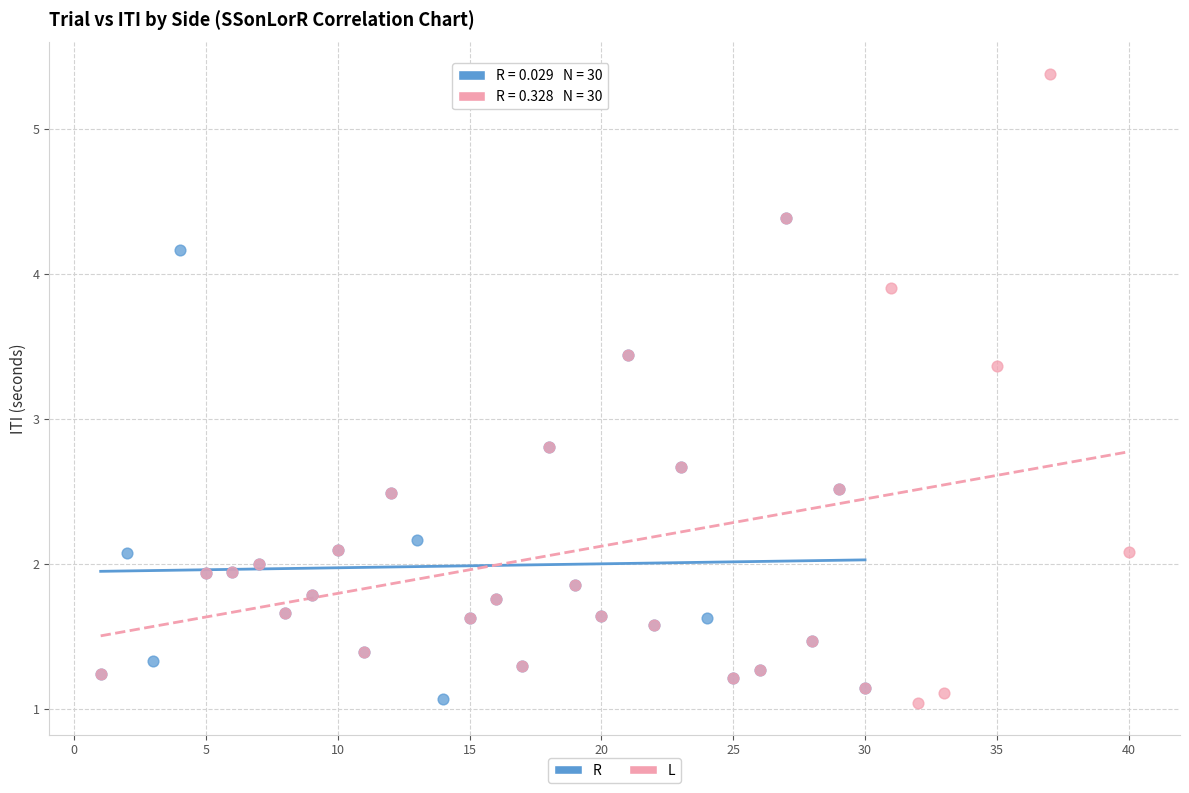

Which series has the largest Y range (max minus min)?

L